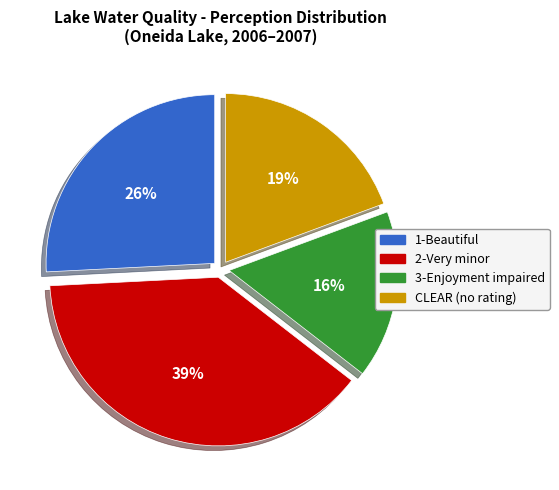

How many segments does this pie chart have?

4